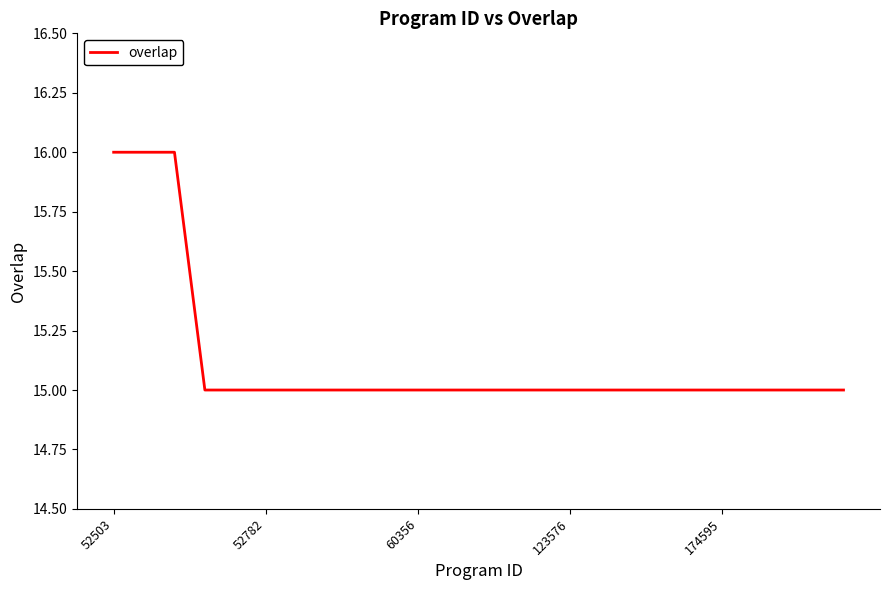

What is the smallest value displayed?

15